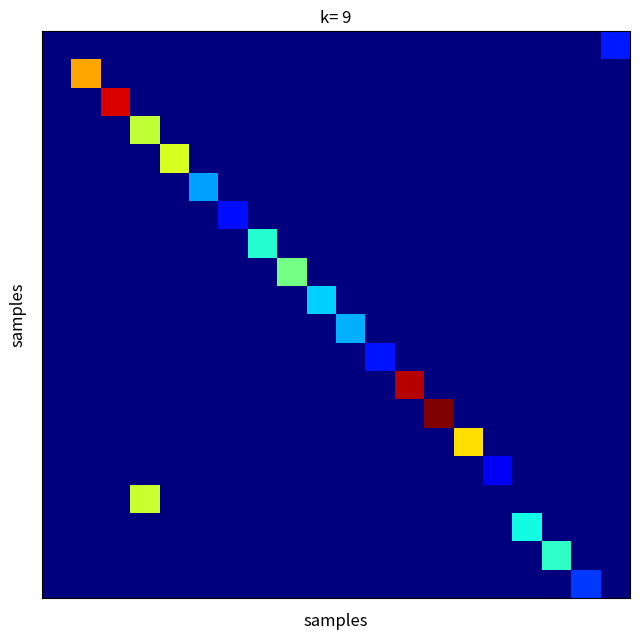

At which category is the sum across all series the highest?

3